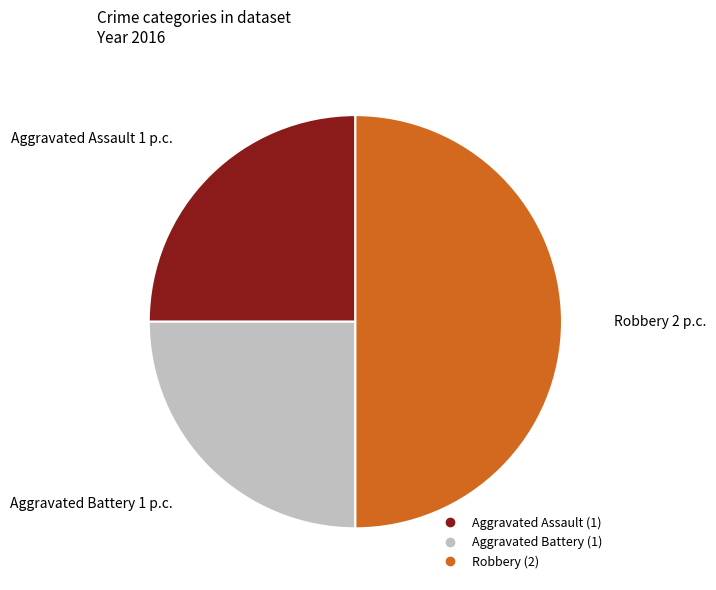

Does Aggravated Battery represent more than half of the total?

No